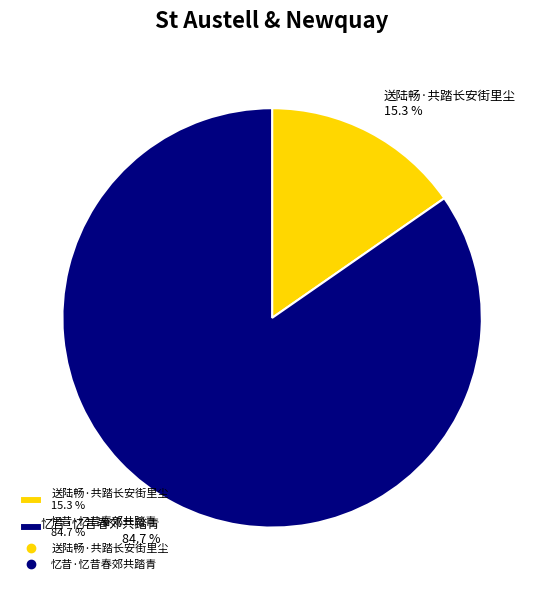

Which has a higher value, 送陆畅·共踏长安街里尘 15.3 % or 忆昔·忆昔春郊共踏青 84.7 %?

忆昔·忆昔春郊共踏青 84.7 %